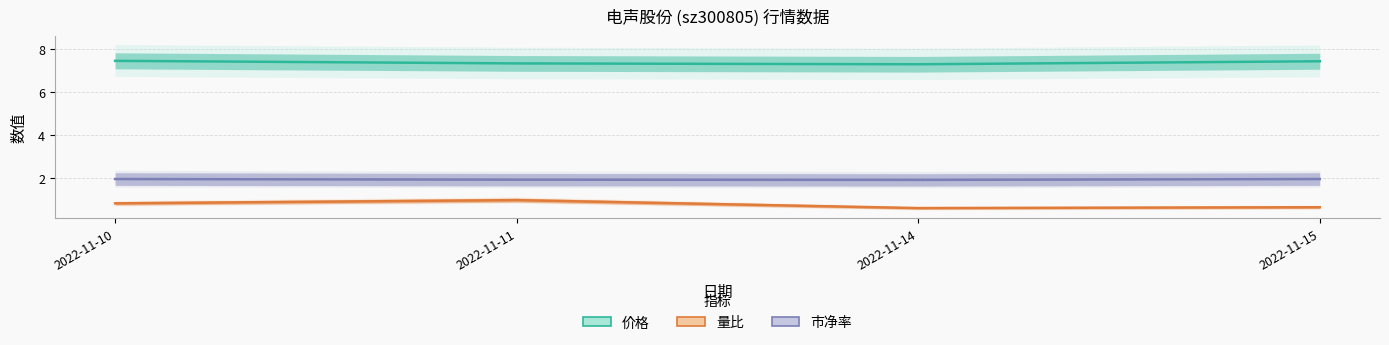

How many interior local peaks does the 量比 series have?

1